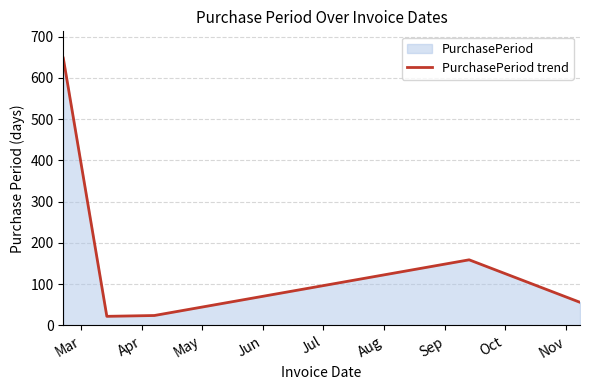

What is the greatest value displayed?

648